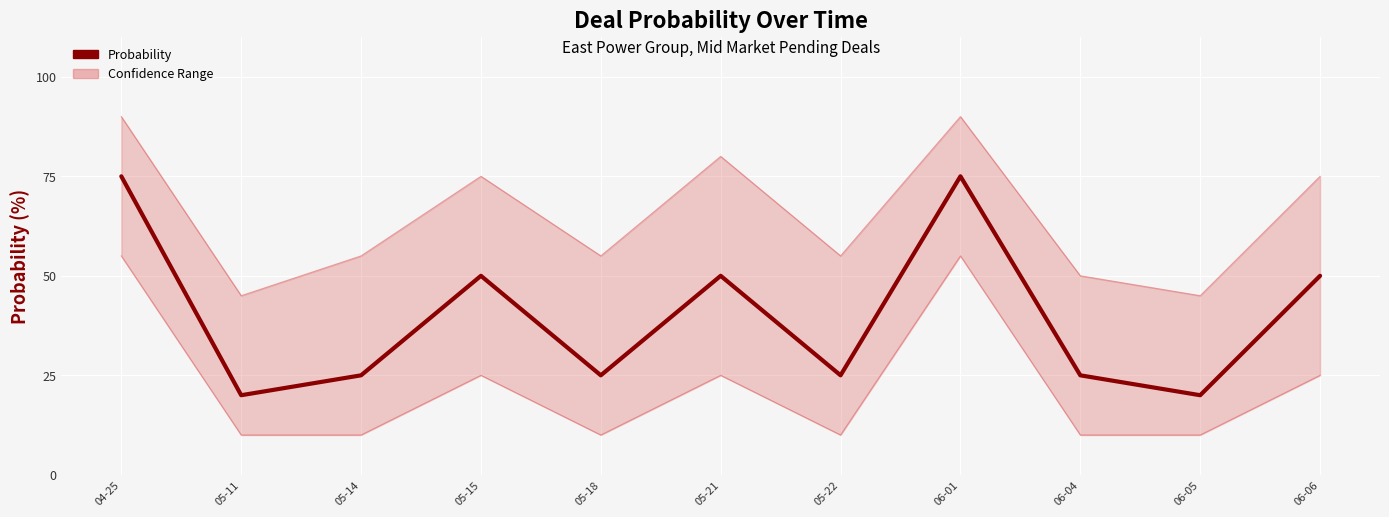

True or false: Probability and Upper Bound intersect in this chart.

False